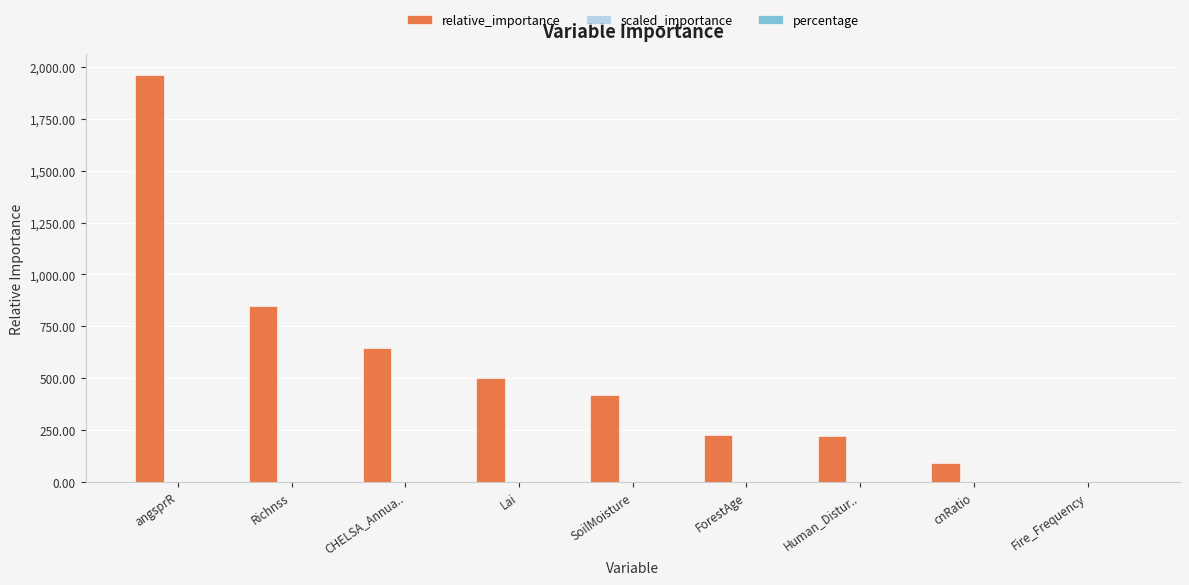

Which series has the largest total across all categories?

relative_importance